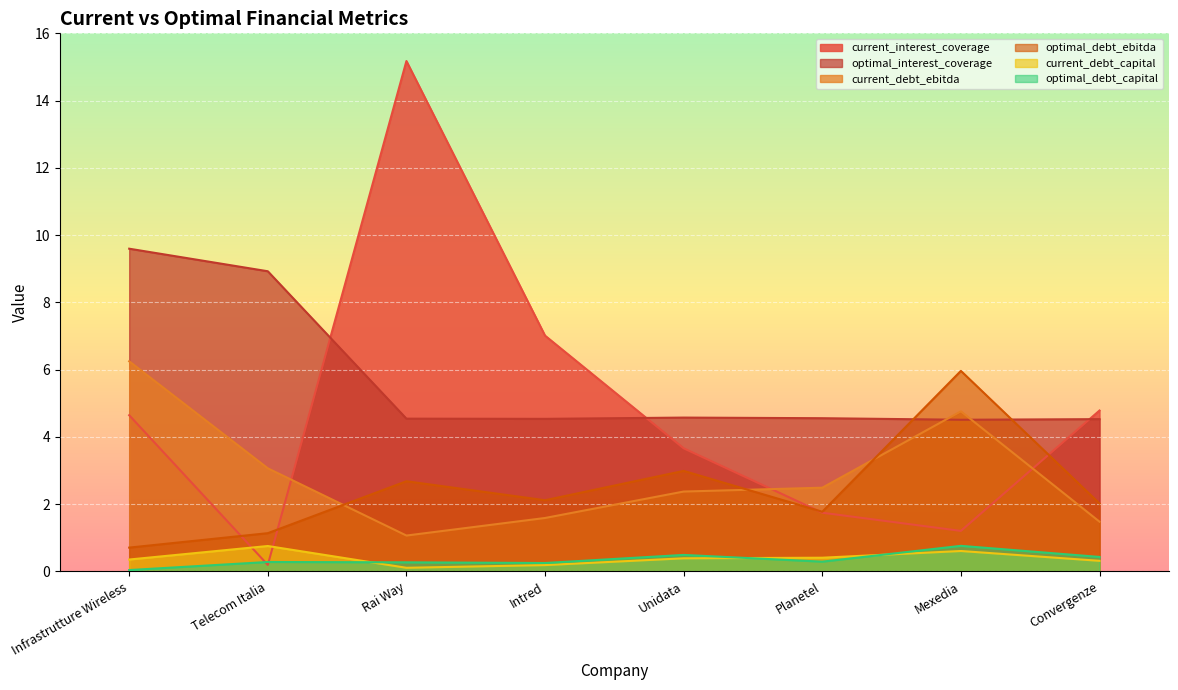

Rank the series at Planetel from highest to lowest value.

optimal_interest_coverage, current_debt_ebitda, optimal_debt_ebitda, current_interest_coverage, current_debt_capital, optimal_debt_capital